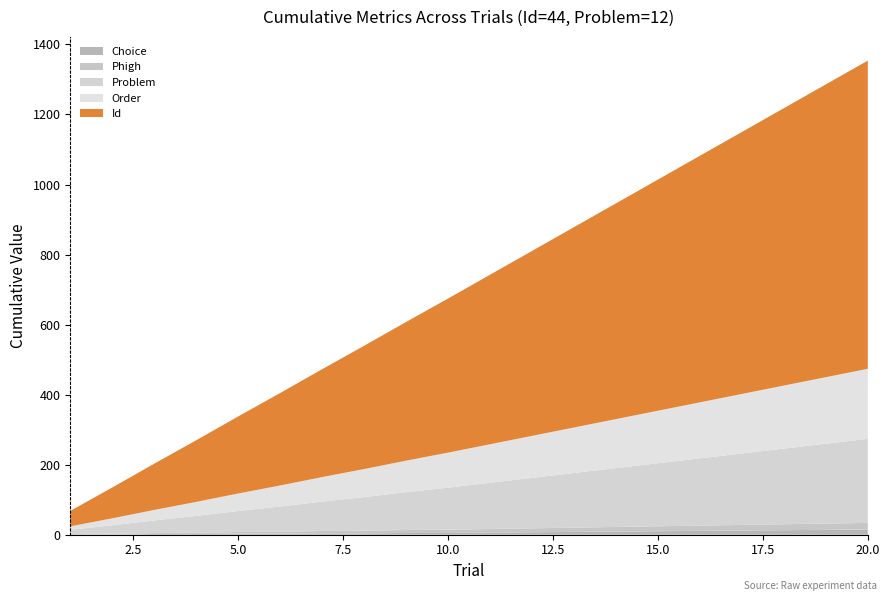

Reading right to left, list all the values displayed in this chart.

Choice: 1.0	1.0	1.0	1.0	1.0	1.0	1.0	1.0	1.0	1.0	0.0	1.0	0.0	1.0	0.0	1.0	0.0	1.0	0.0	1.0
Phigh: 0.9	0.9	0.9	0.9	0.9	0.9	0.9	0.9	0.9	0.9	0.9	0.9	0.9	0.9	0.9	0.9	0.9	0.9	0.9	0.9
Problem: 12.0	12.0	12.0	12.0	12.0	12.0	12.0	12.0	12.0	12.0	12.0	12.0	12.0	12.0	12.0	12.0	12.0	12.0	12.0	12.0
Order: 10.0	10.0	10.0	10.0	10.0	10.0	10.0	10.0	10.0	10.0	10.0	10.0	10.0	10.0	10.0	10.0	10.0	10.0	10.0	10.0
Id: 44.0	44.0	44.0	44.0	44.0	44.0	44.0	44.0	44.0	44.0	44.0	44.0	44.0	44.0	44.0	44.0	44.0	44.0	44.0	44.0